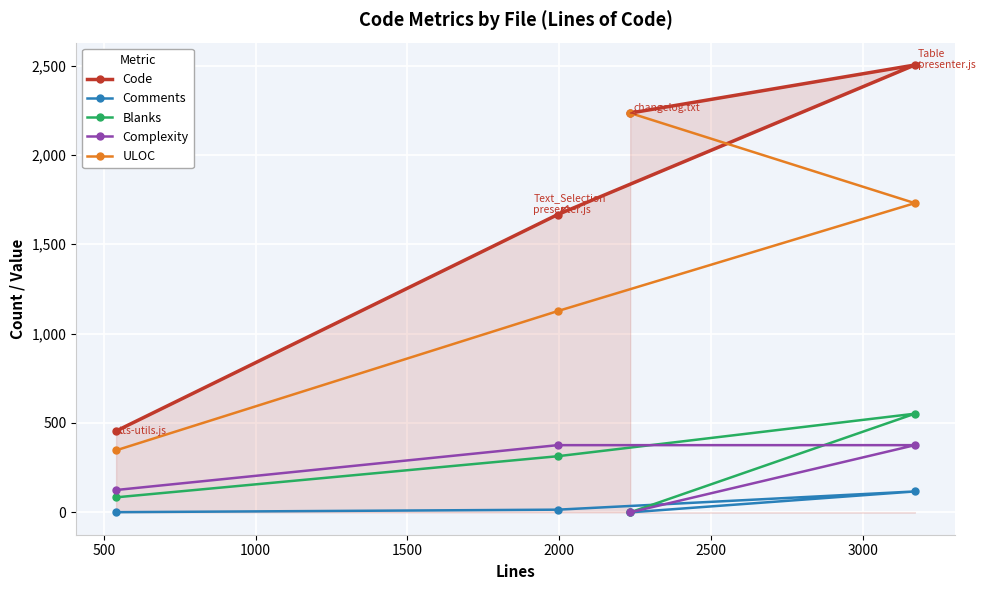

List the series in order of their peak value, highest first.

Code, ULOC, Blanks, Complexity, Comments